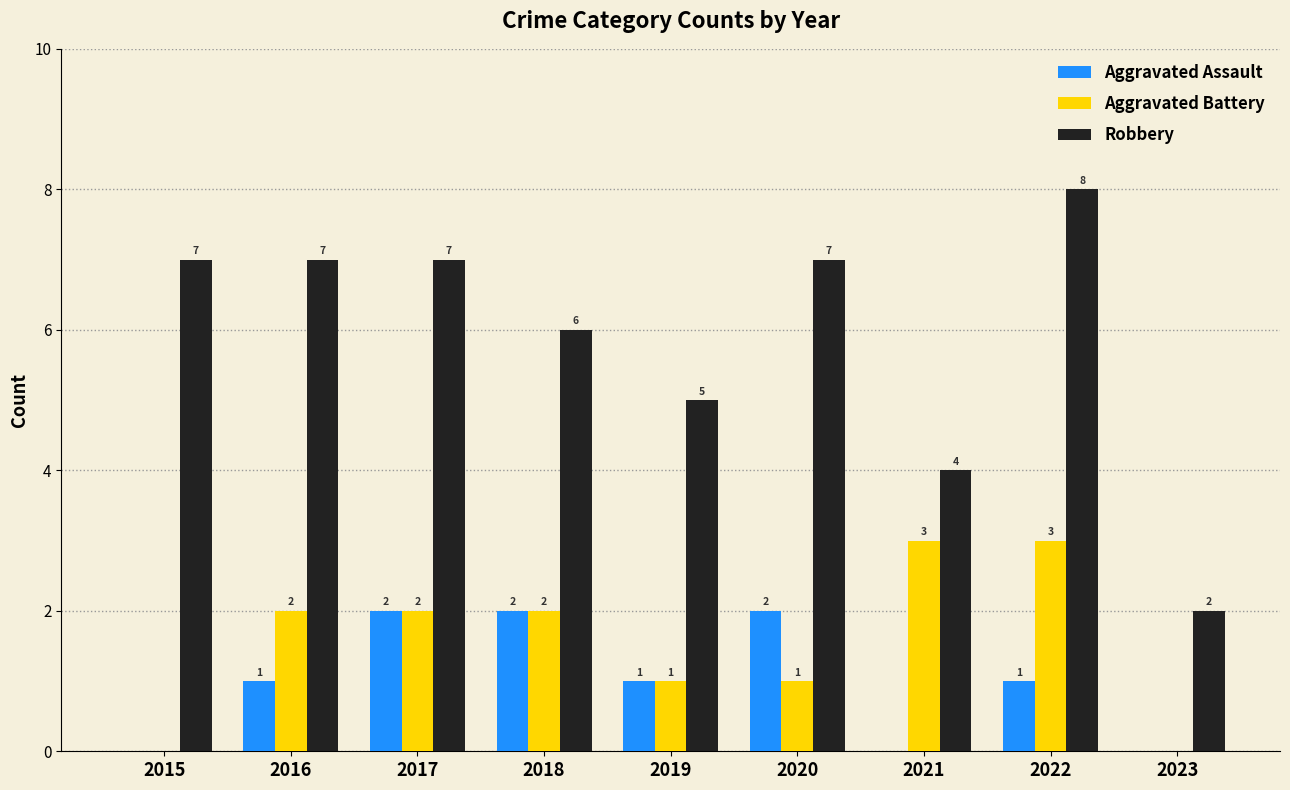

True or false: Robbery has a value of 8 at 2019.

False